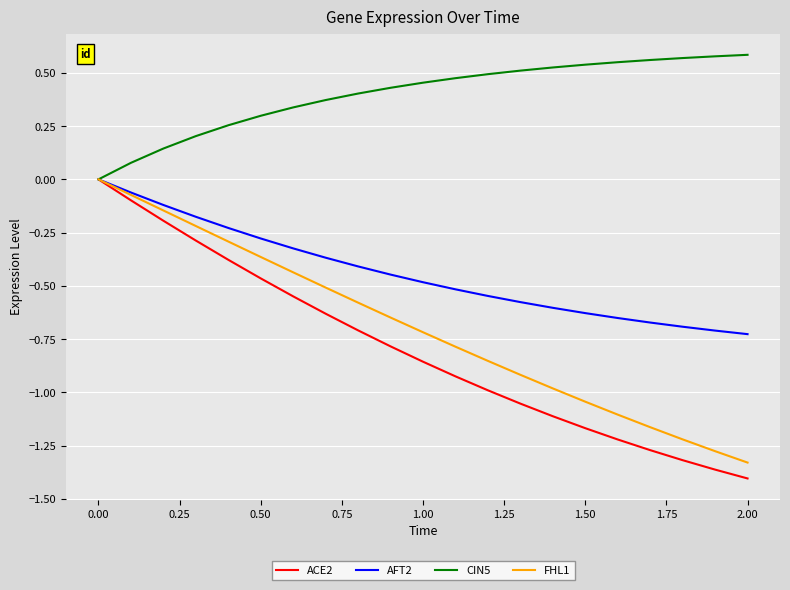

Which category has the lowest value in the FHL1 series?

2.00